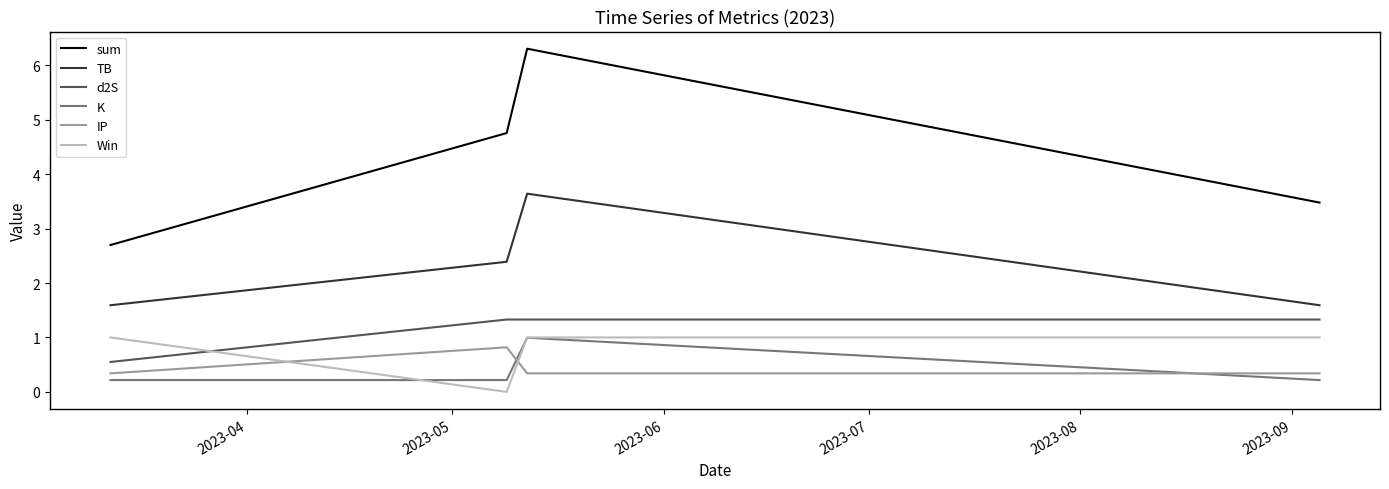

True or false: Win and sum intersect in this chart.

False